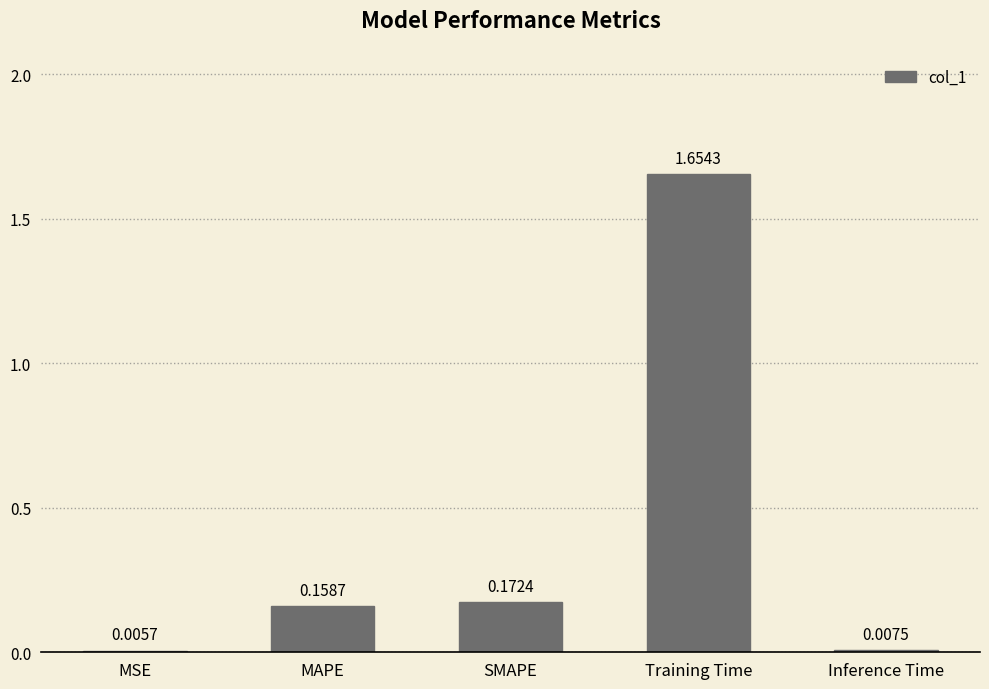

At which category does the chart reach its peak across all series?

Training Time